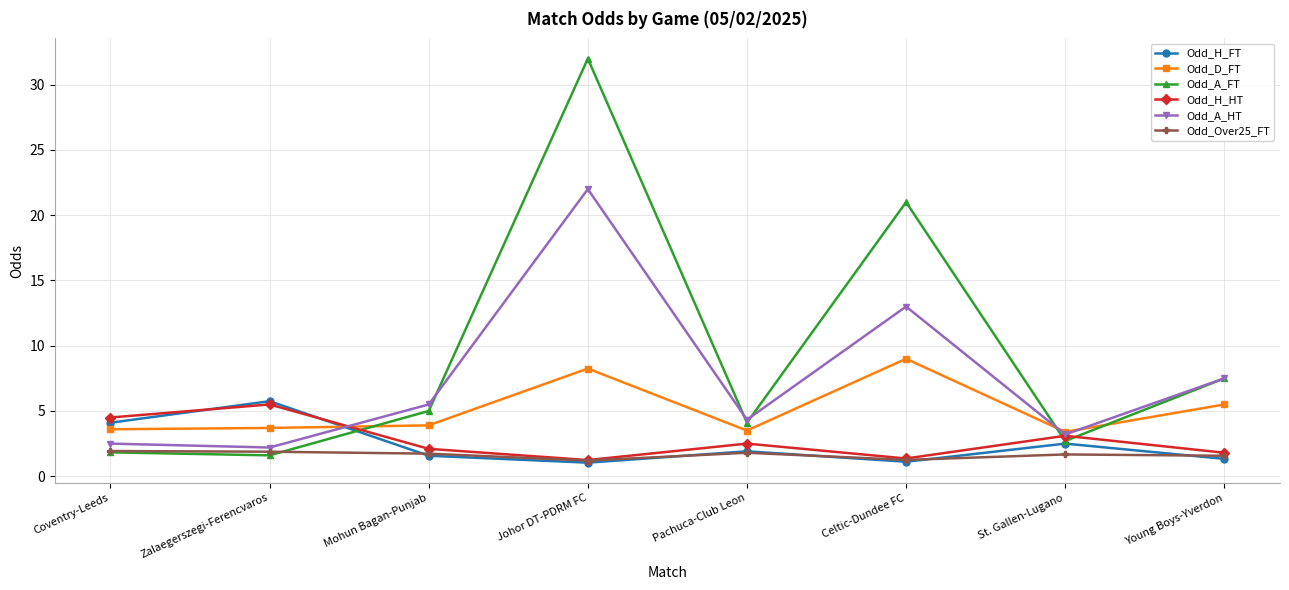

What is the greatest value displayed?

32.0